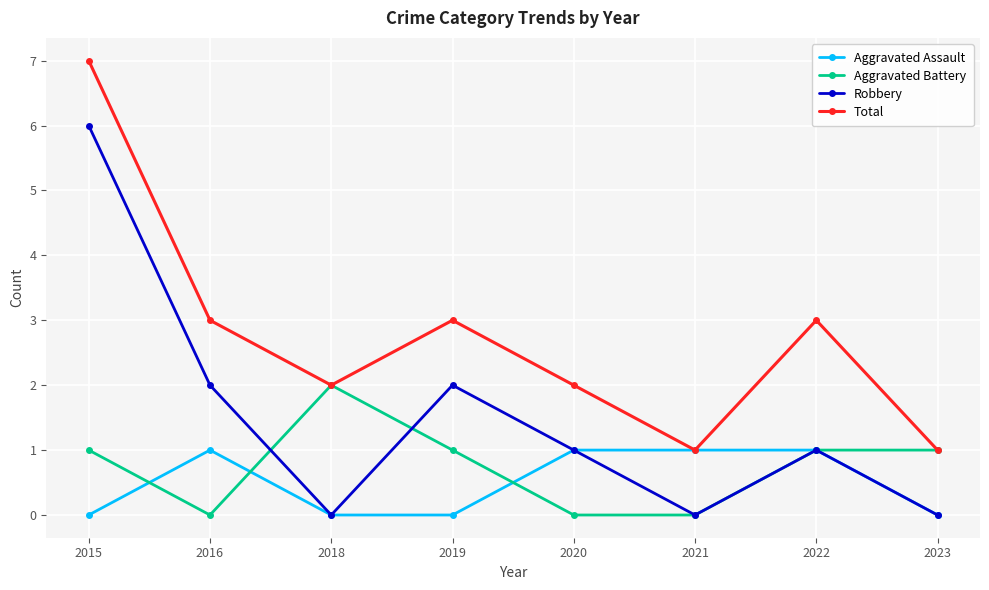

What is the difference between the maximum and minimum values in the Aggravated Assault series?

1